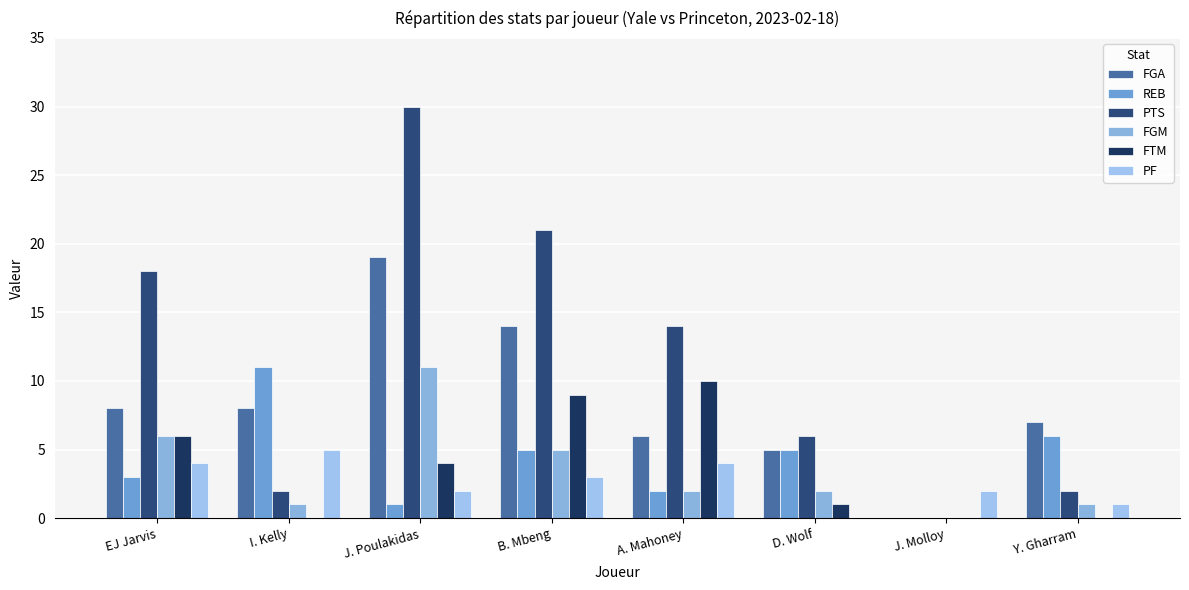

At which label does FTM reach its peak?

A. Mahoney